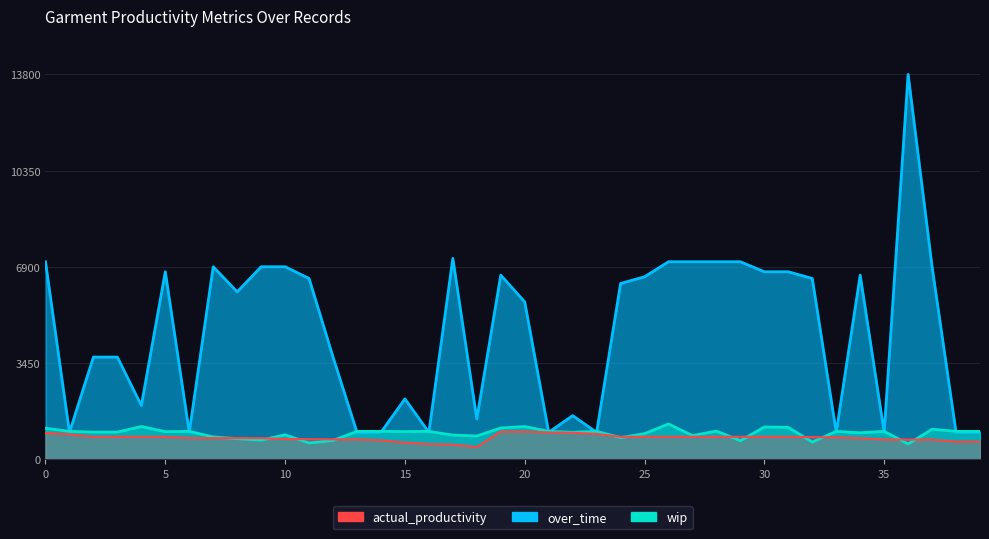

What is the maximum value for wip?

1261.0